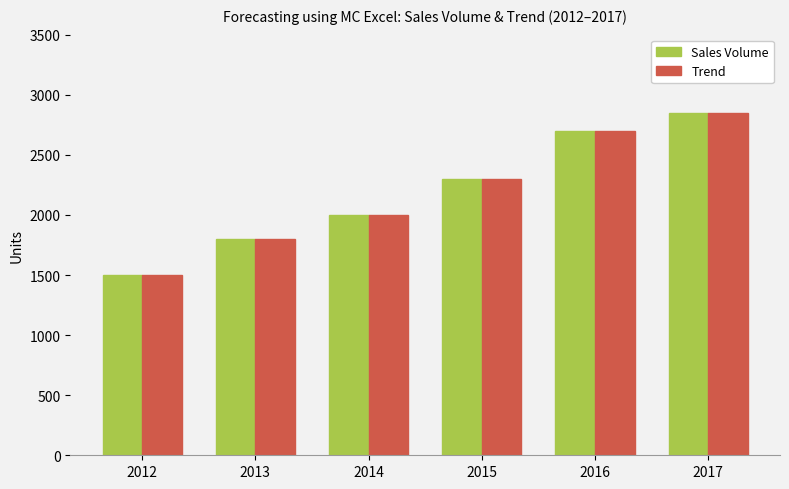

Count the Sales Volume values in the range 1800 to 2700.

4